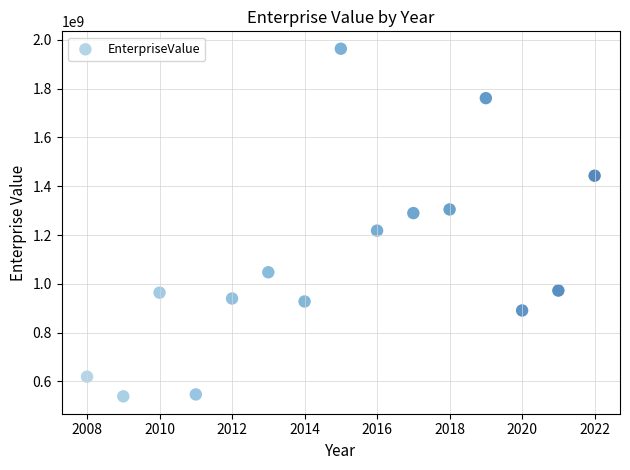

What is the range of Y values (max minus min)?

1424397334.2